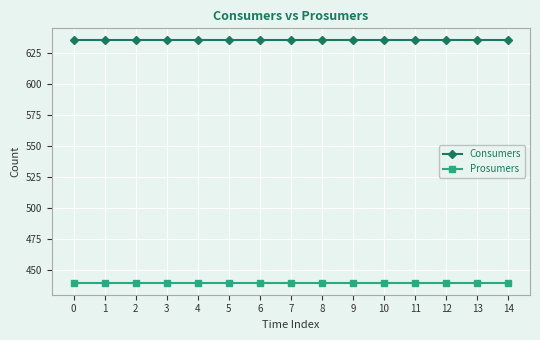

True or false: Consumers has a value of 333 at 8.

False